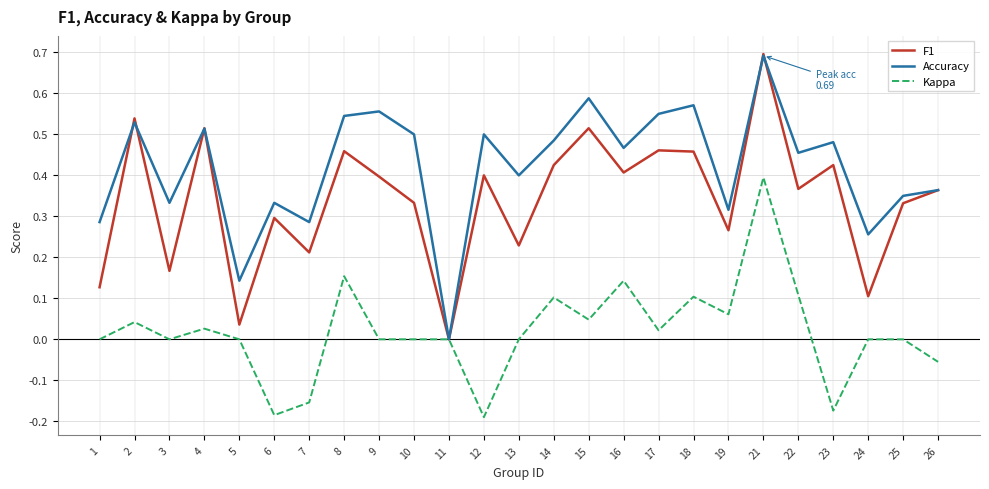

Is it true that F1 equals 0.3 at 6?

True